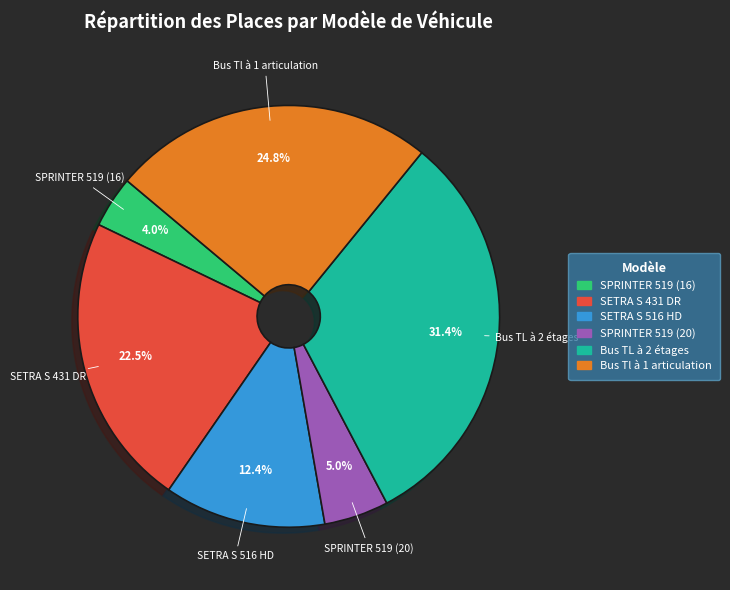

Is Bus Tl à 1 articulation the majority of the pie?

No